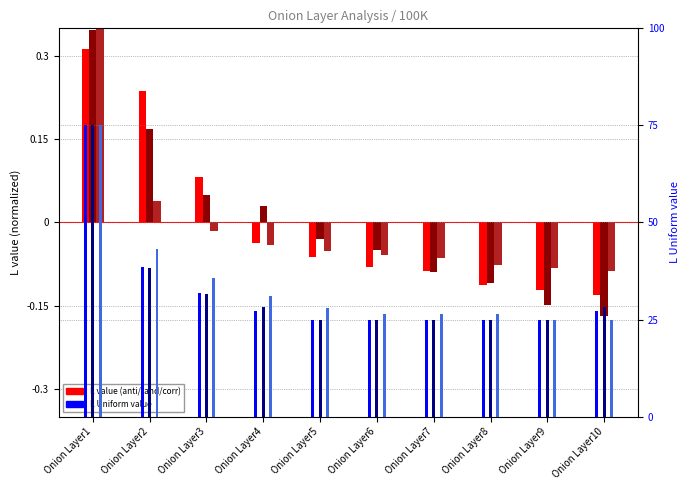

What is the lowest value of the anti_correlated L_Uniform series?

25.0